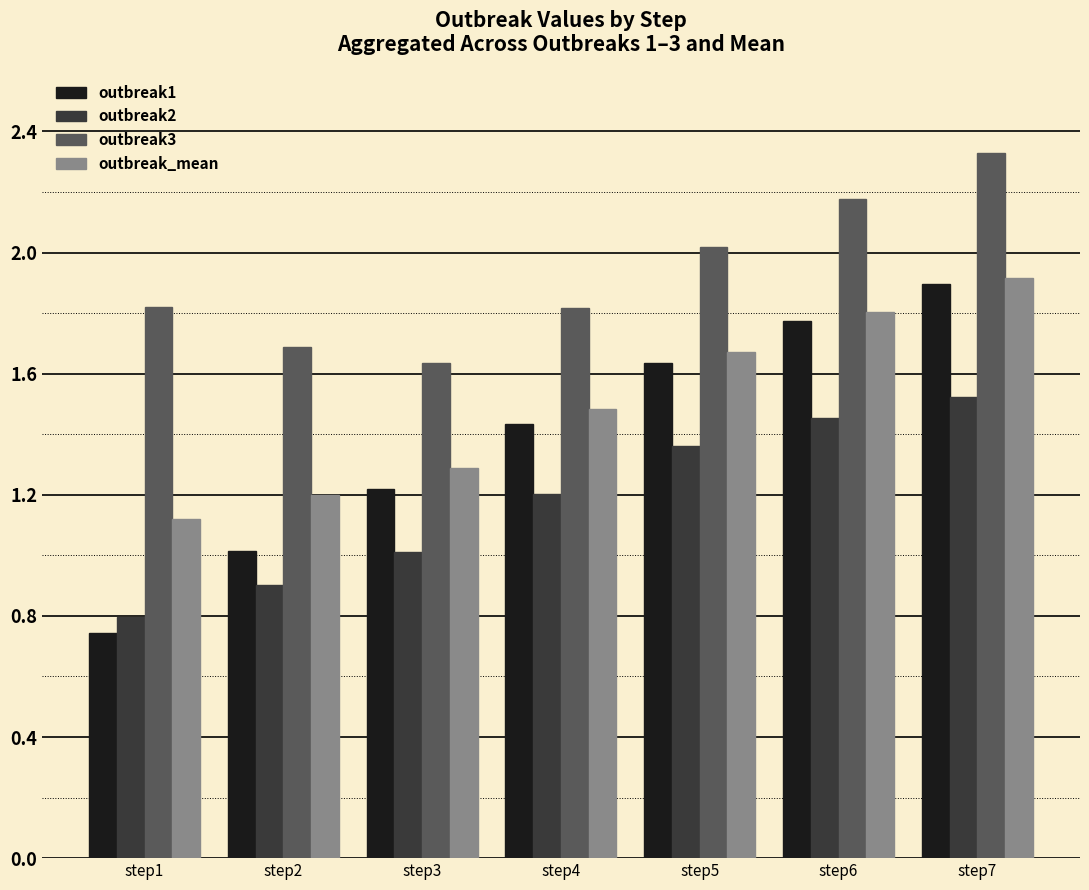

Are the bars grouped side by side (vs. stacked)?

Yes